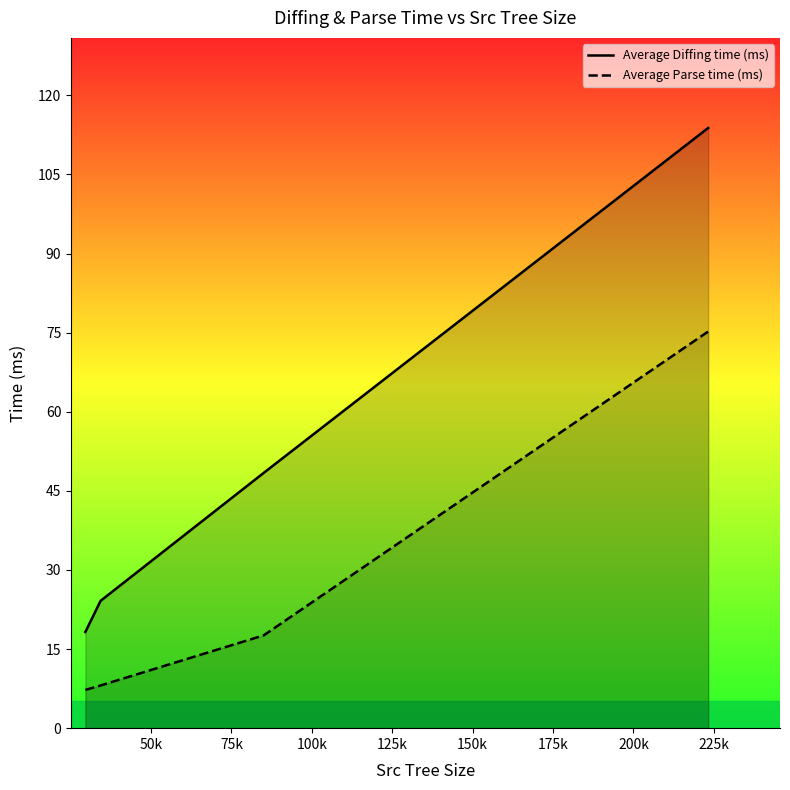

How many lines are shown in the chart?

2